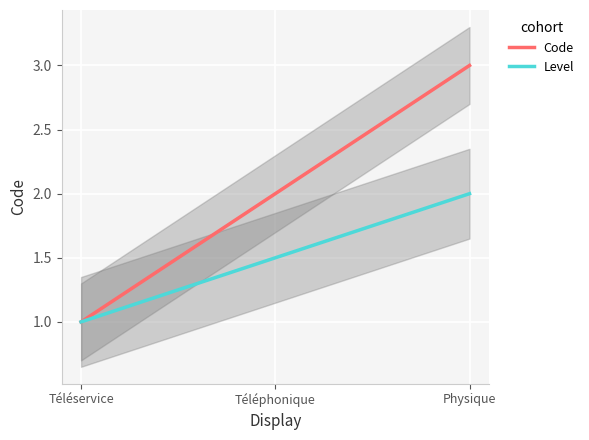

True or false: Level has a value of 1.5 at Téléphonique.

True